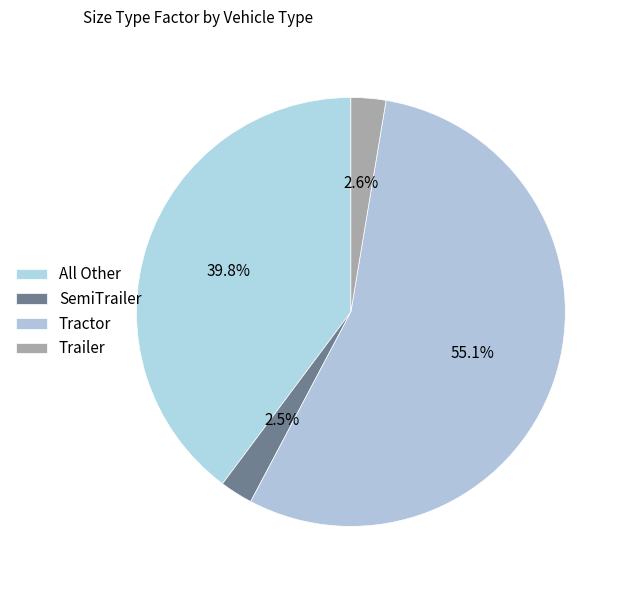

How many slices are in this pie chart?

4